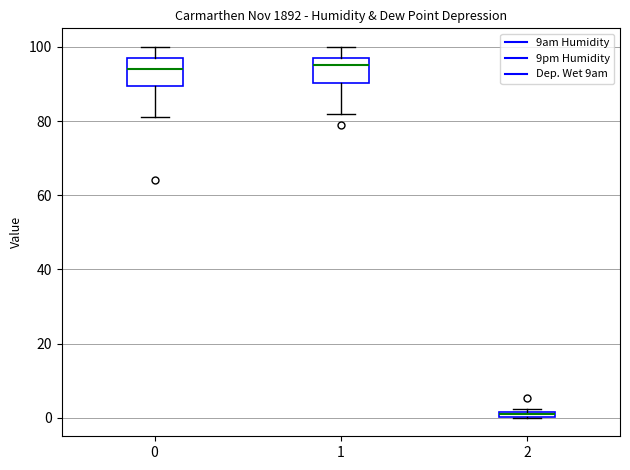

Where is the lower edge of the box at x = 2 on the y-axis? The values are not printed on the chart, so give them approximately, as read against the axis.

0